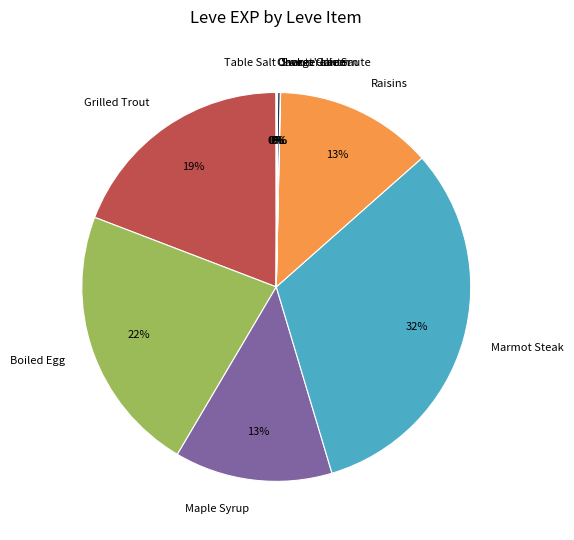

Does Grilled Trout account for over 50% of the chart?

No